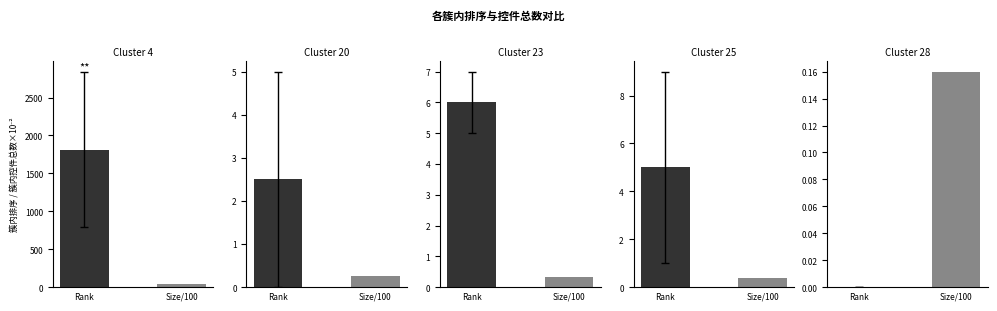

List the series in order of their peak value, highest first.

Cluster 4, Cluster 23, Cluster 25, Cluster 20, Cluster 28